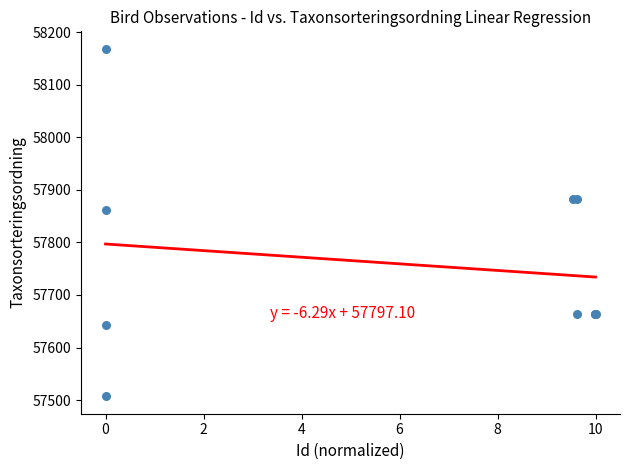

What Y value in the scatter plot is closest to 57838?

57861